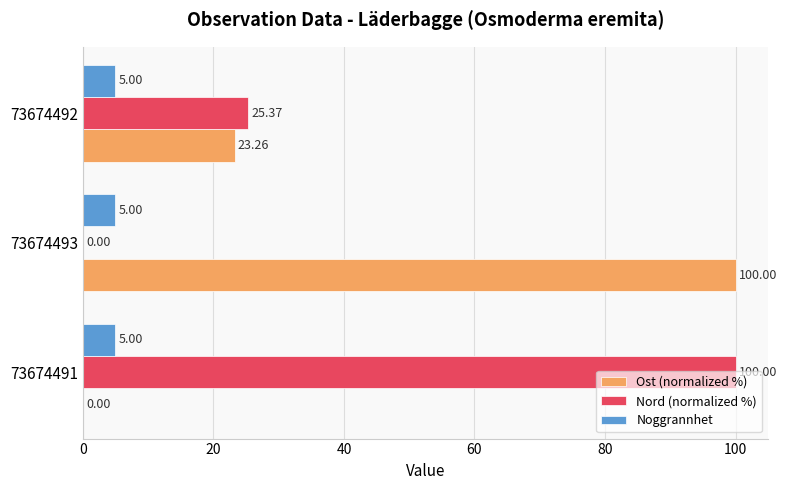

What are all the series names shown in the legend?

Ost (normalized %), Nord (normalized %), Noggrannhet